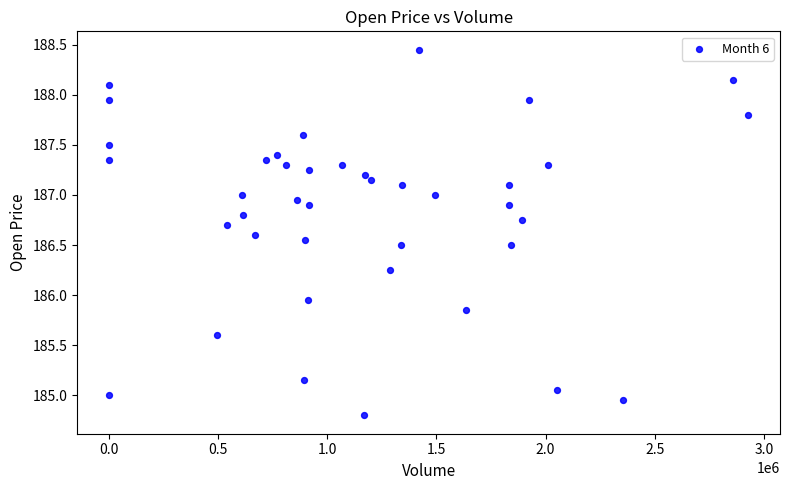

What is the range of X values (max minus min)?

2927841.0